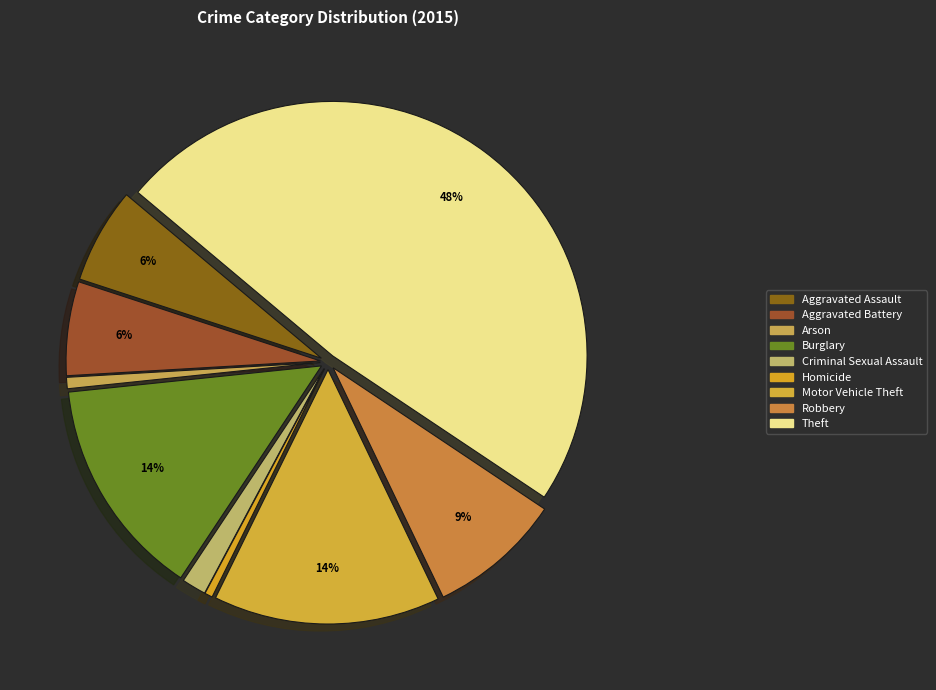

What is the largest slice in the pie chart?

Theft